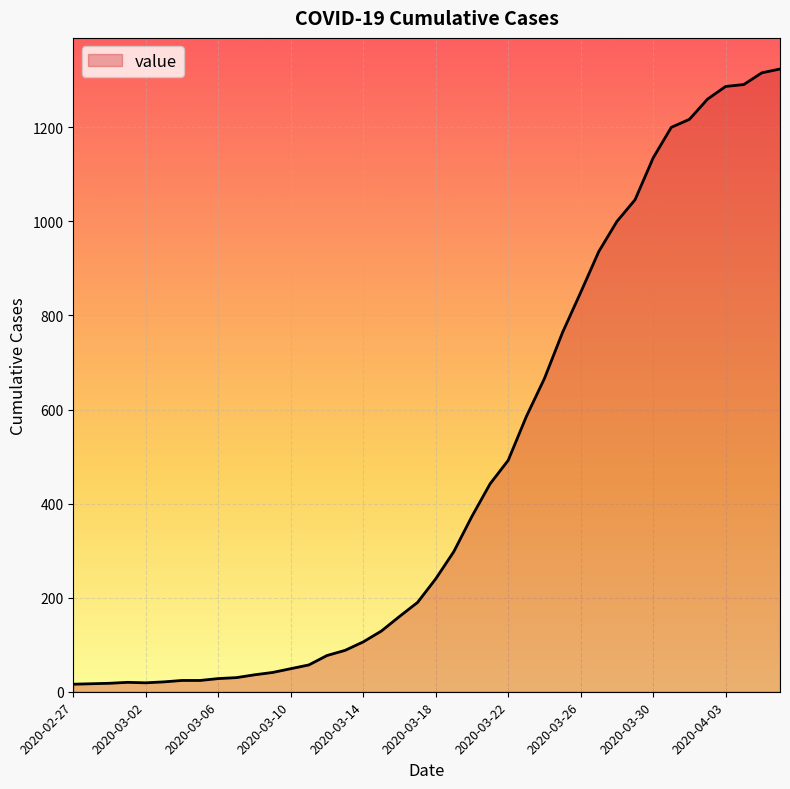

What is the difference between the maximum and minimum values?

1308